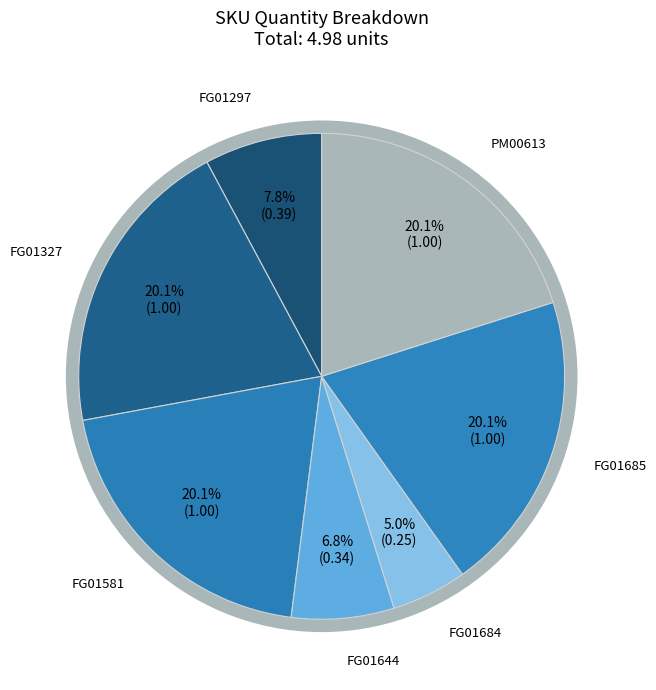

How many slices are in this pie chart?

7